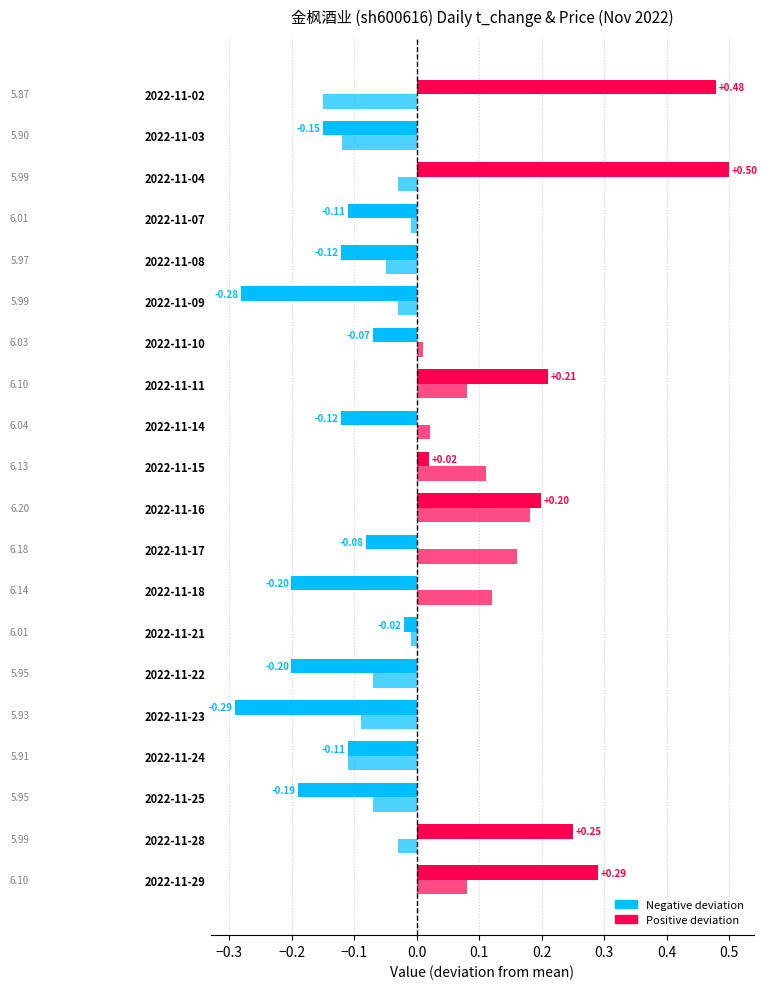

Count the number of data series in this chart.

2